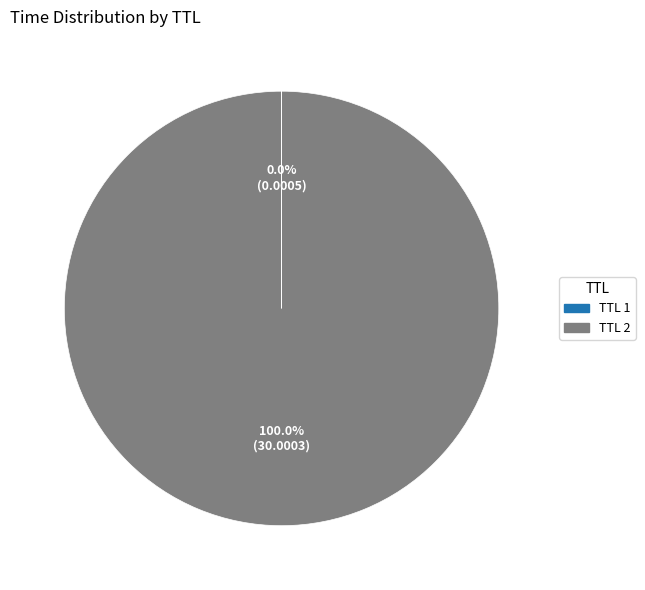

Which category has the biggest portion of the pie?

TTL 2